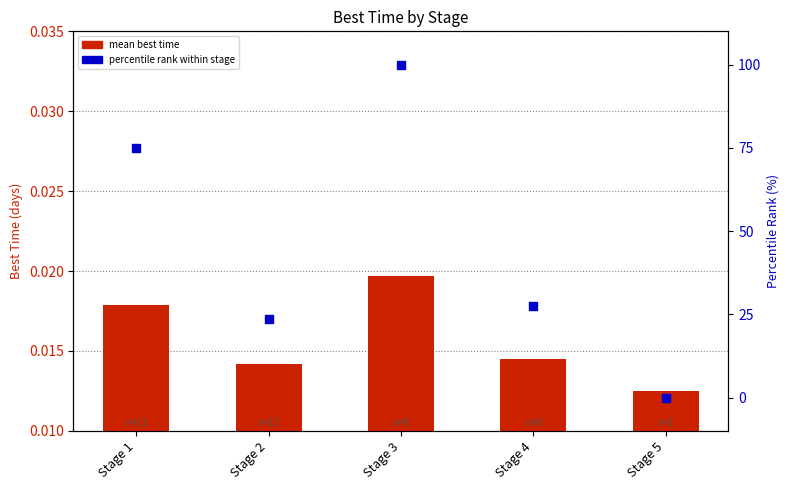

What is the total value across all series at Stage 2?

23.7